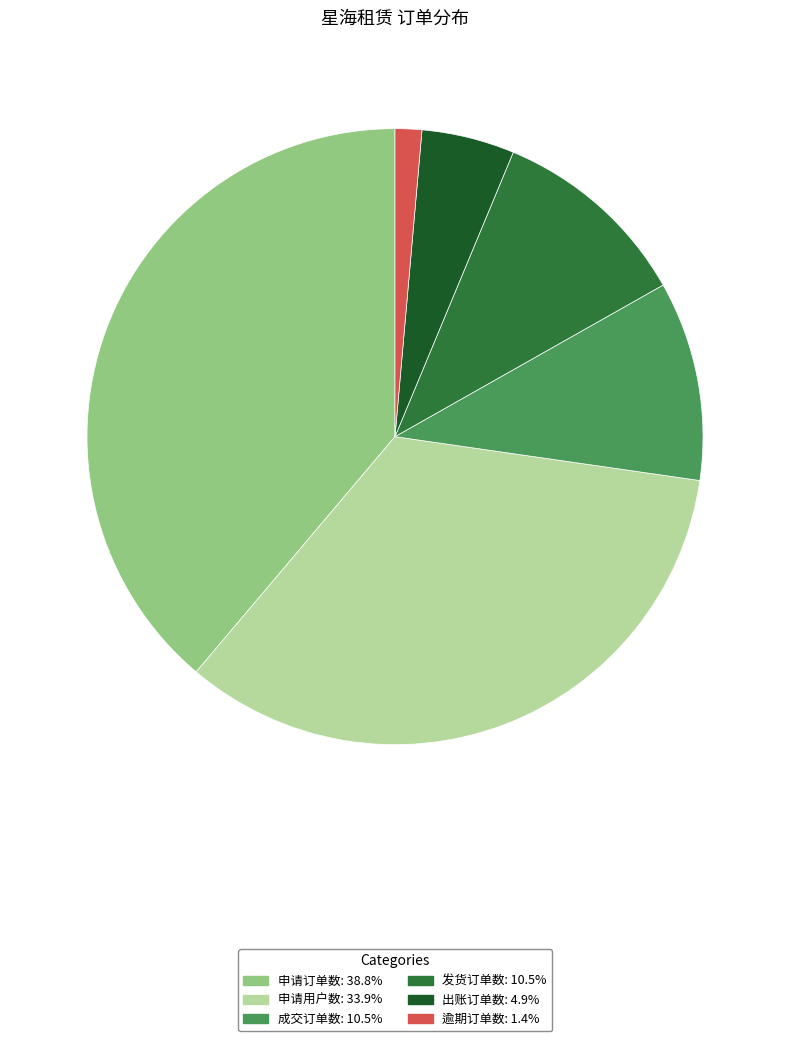

To the nearest percent, what is the difference between the largest and smallest slice percentages?

37%